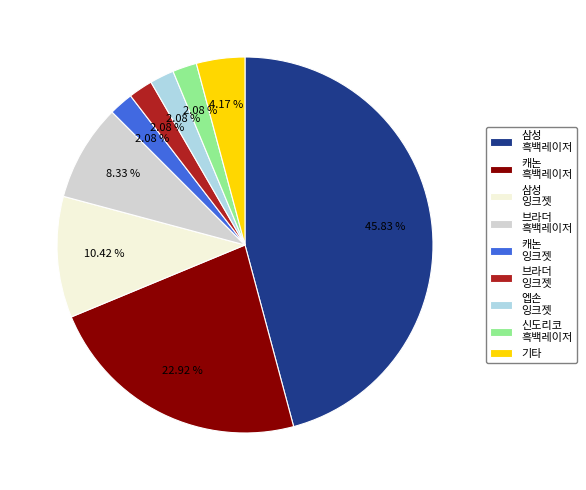

Approximately how many times larger is the value at 삼성 잉크젯 compared to 캐논 흑백레이저?

0.5